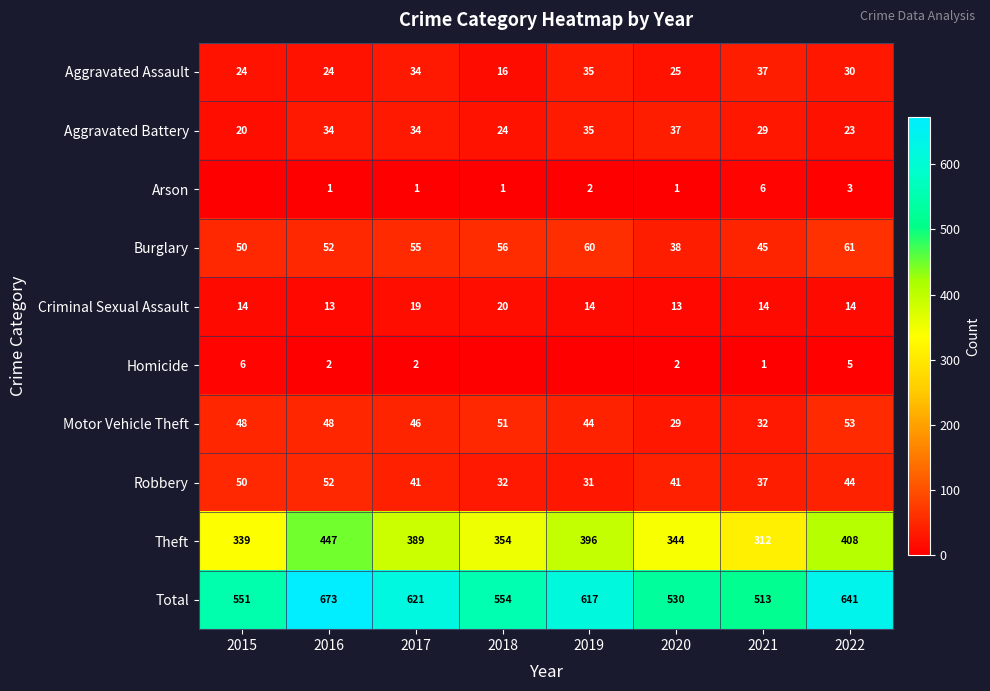

Where is Motor Vehicle Theft nearest to the value 41?

2019